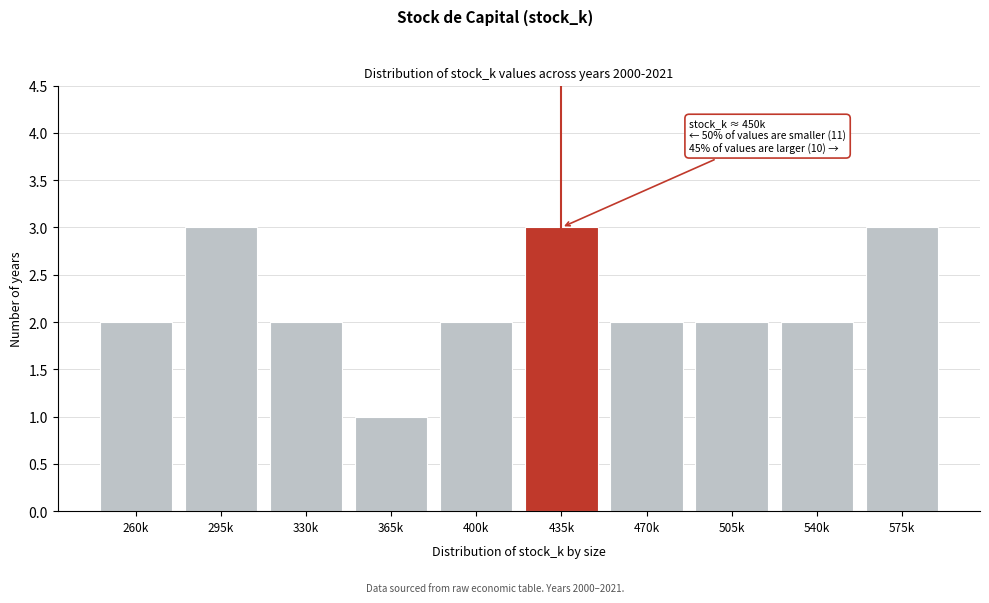

Reading left to right, what are all the values shown in this chart?

260k=2	295k=3	330k=2	365k=1	400k=2	435k=3	470k=2	505k=2	540k=2	575k=3